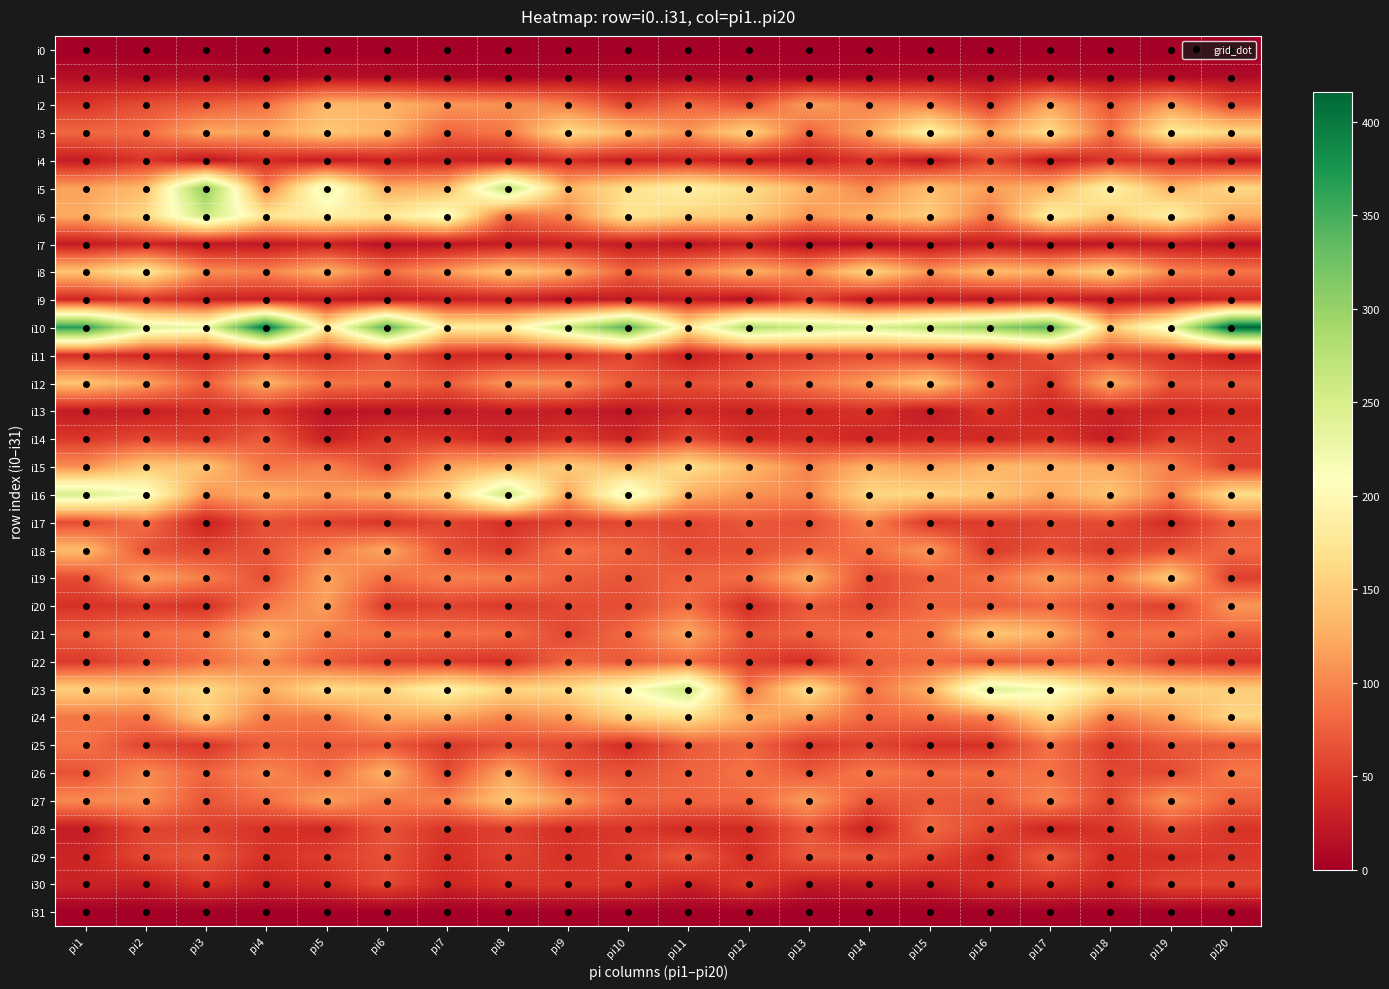

Which series has the largest range (max minus min)?

i10